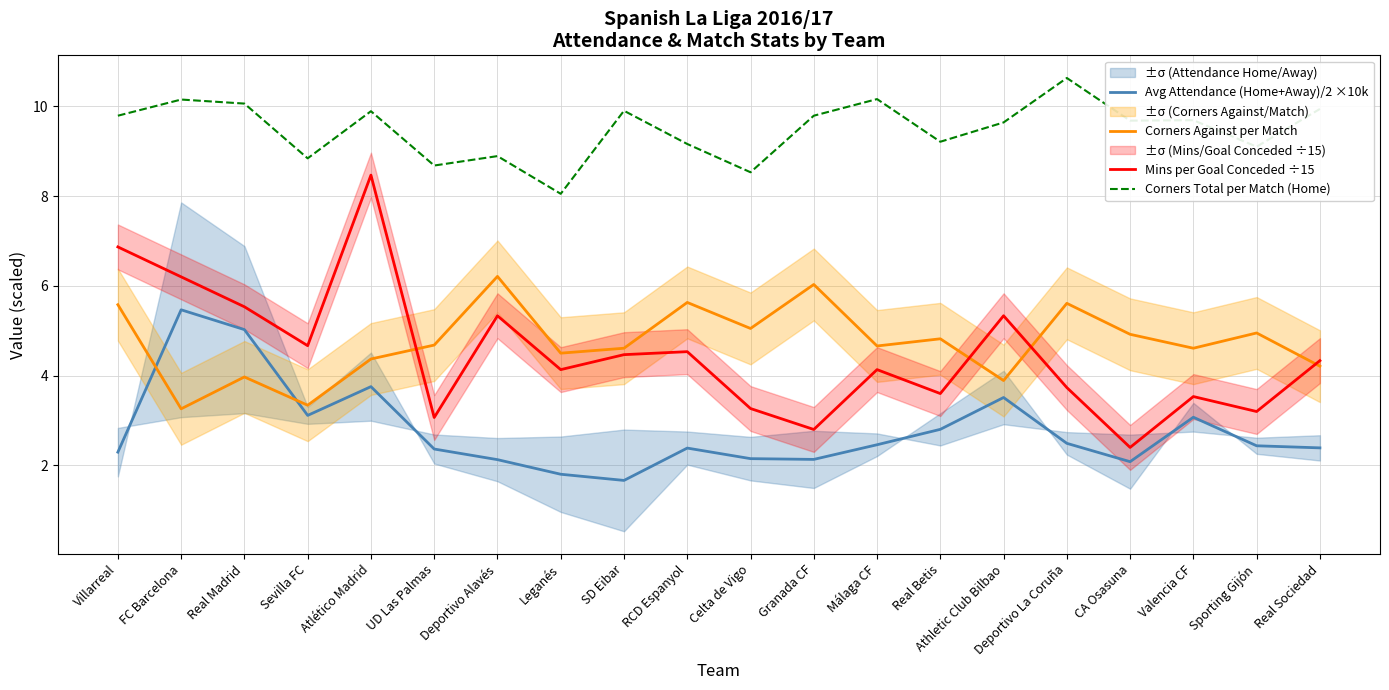

Does the chart have visible grid lines?

Yes